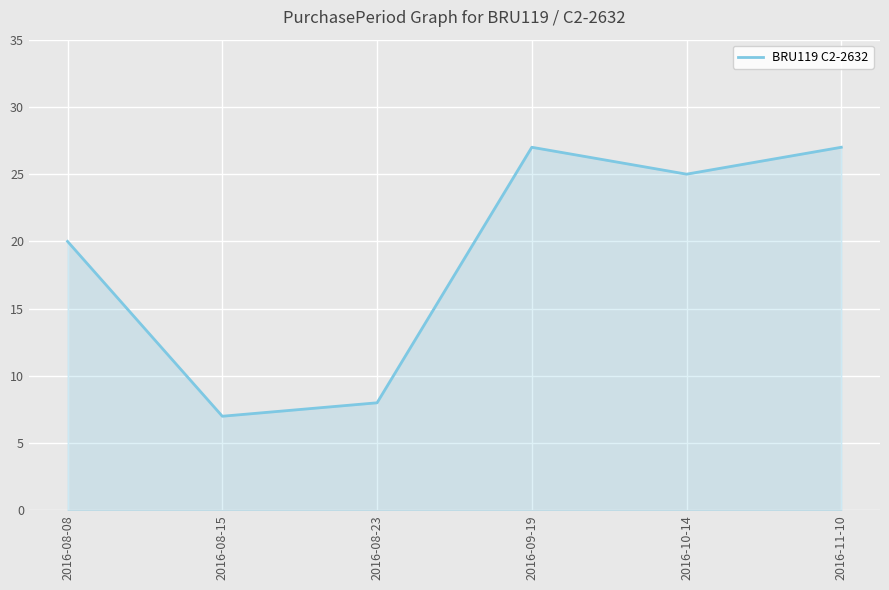

What position from the right is 2016-08-15?

5